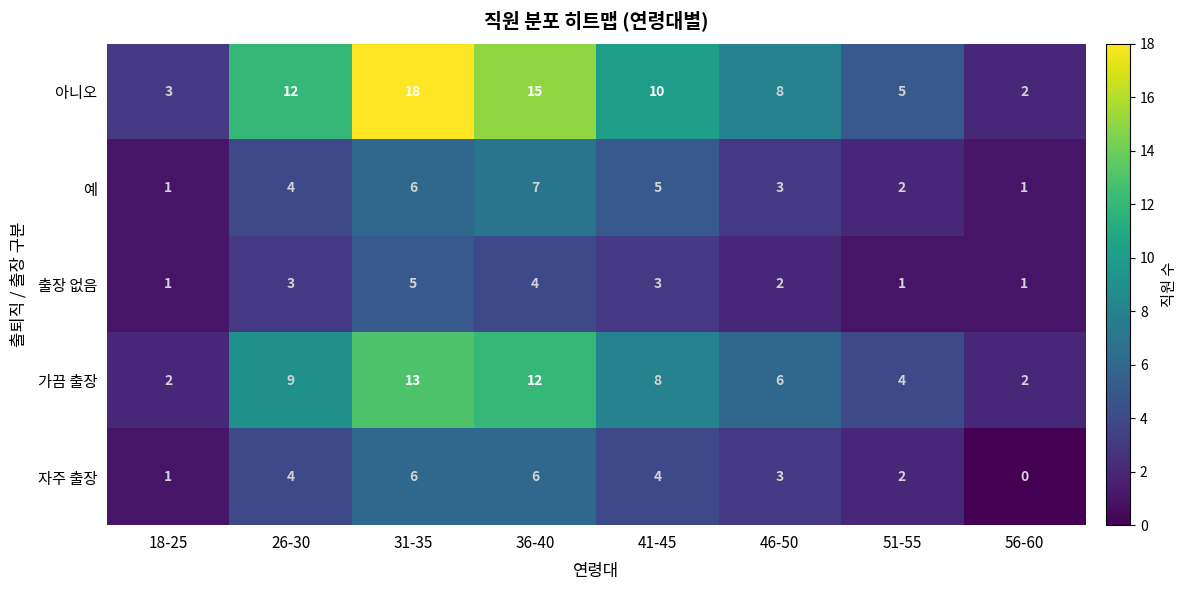

What is the maximum value shown in the chart?

18